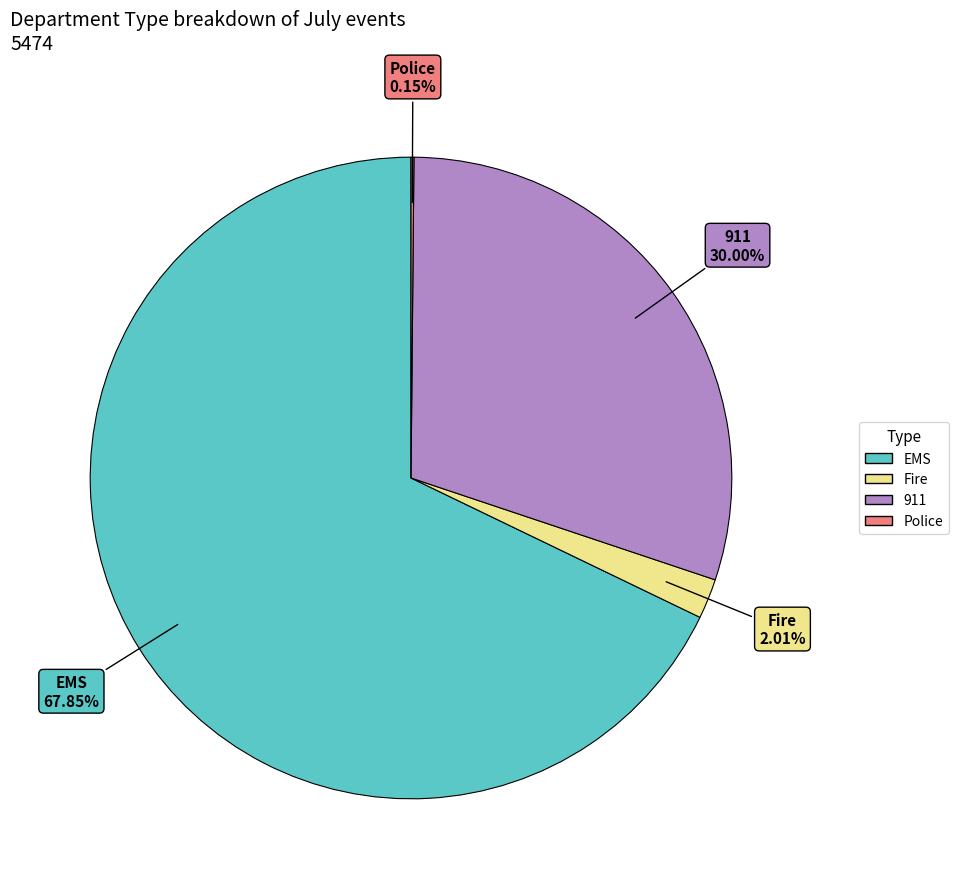

What is the majority slice?

EMS